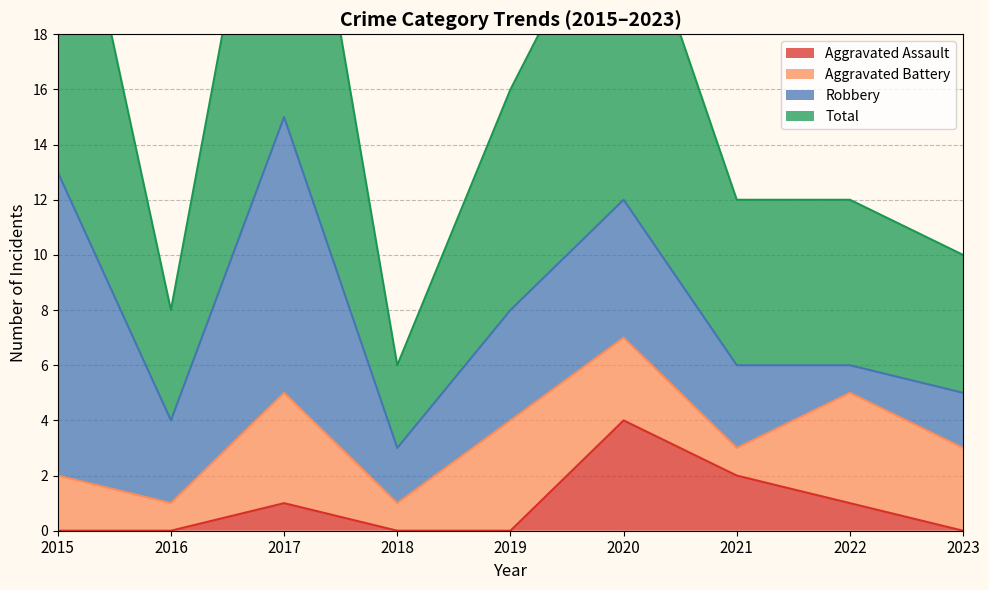

Is it true that Aggravated Assault equals -2 at 2023?

False